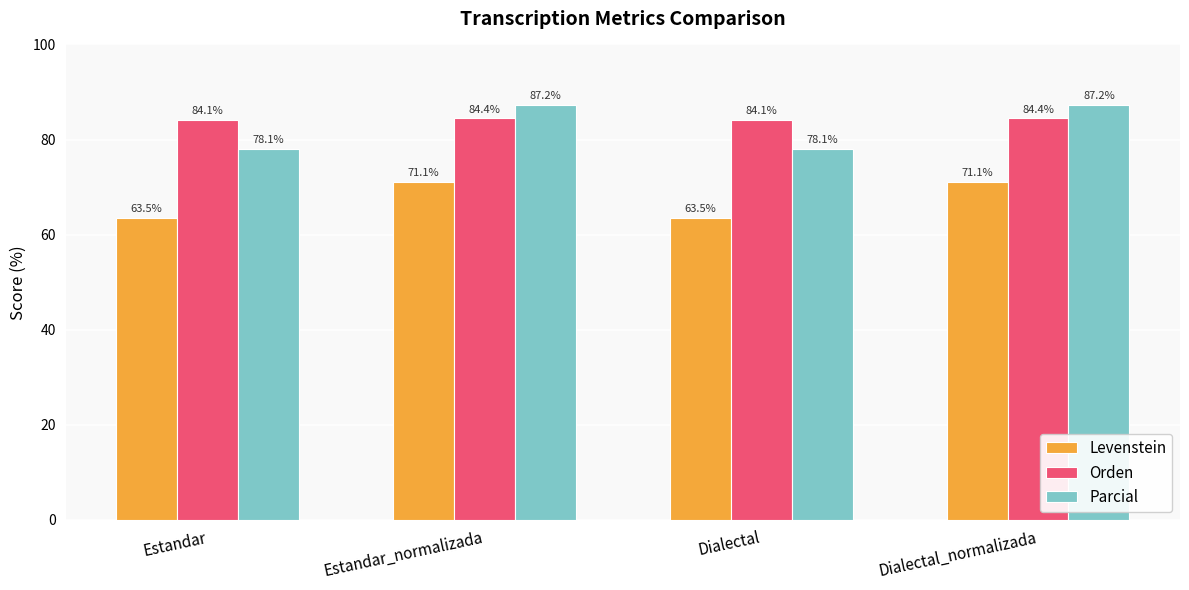

Between Estandar and Estandar_normalizada, which series saw the biggest shift?

Parcial